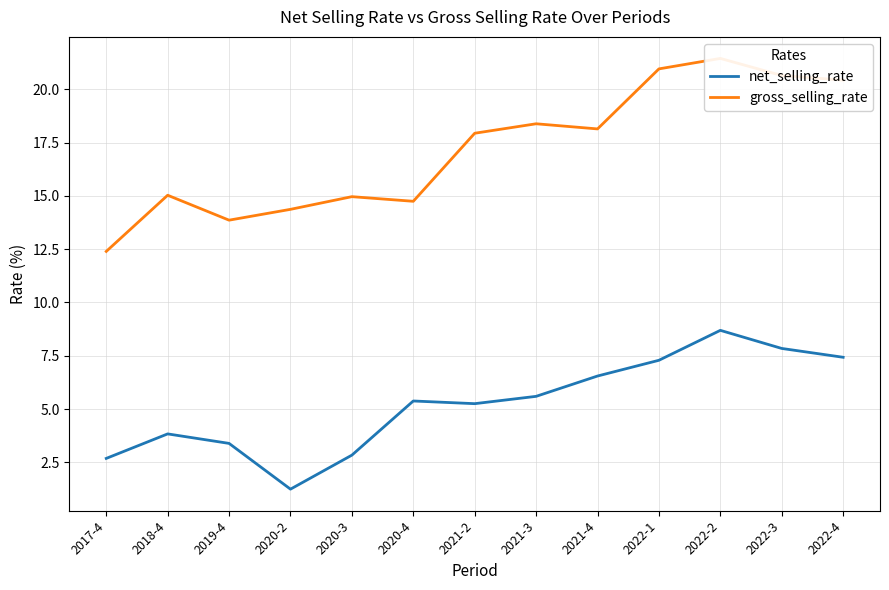

True or false: net_selling_rate and gross_selling_rate cross at least once.

False